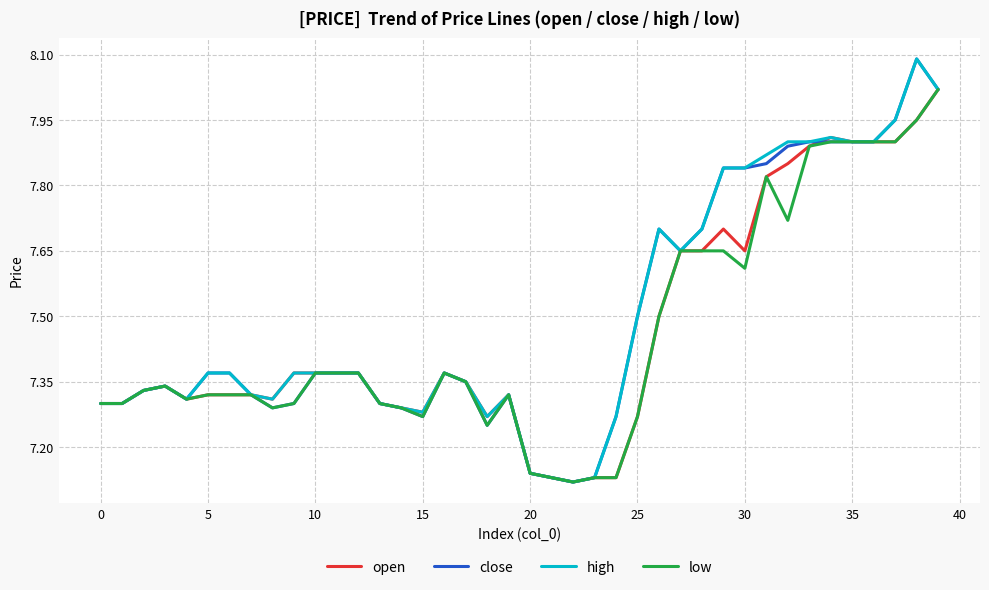

How many distinct data groups are displayed?

4